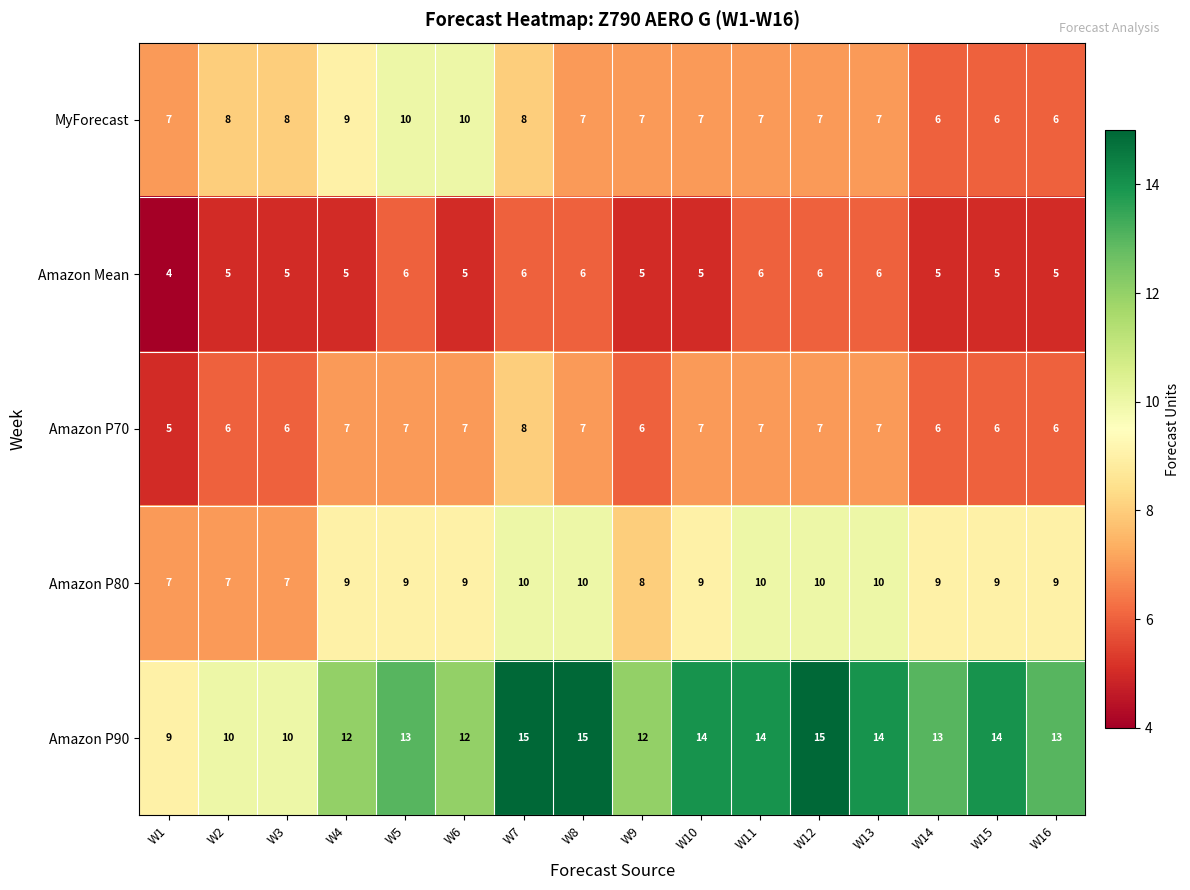

Which series has the widest spread of values?

Amazon P90